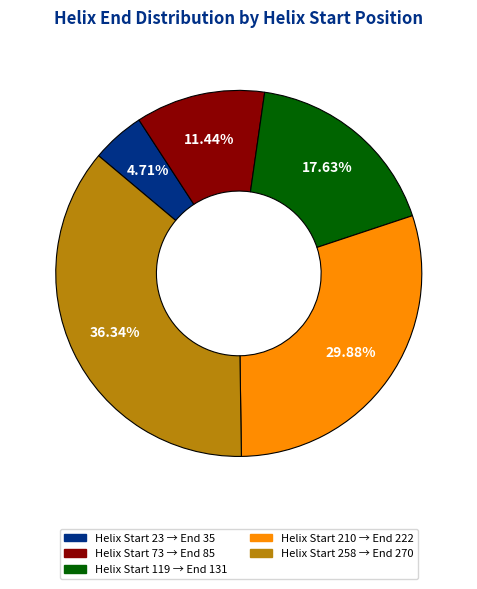

Is it true that 258 is 50% of the pie?

False